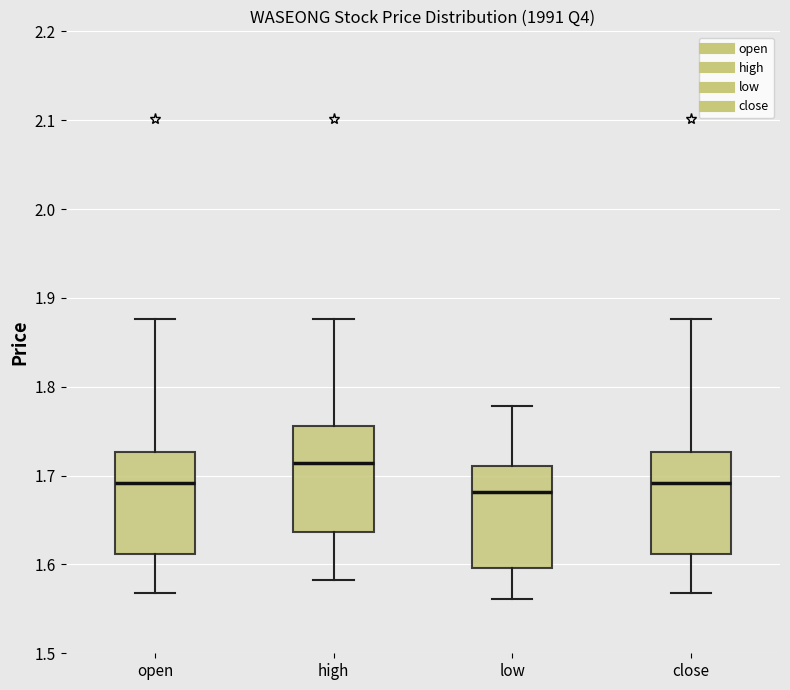

Reading left to right, read every box against the y-axis: the position of its median line, the range the box covers, and the ends of its whiskers. The values are not printed on the chart, so give them approximately, as read against the axis.

open: median 1.69, box 1.61 to 1.73, whiskers 1.57 to 1.88
high: median 1.71, box 1.64 to 1.76, whiskers 1.58 to 1.88
low: median 1.68, box 1.60 to 1.71, whiskers 1.56 to 1.78
close: median 1.69, box 1.61 to 1.73, whiskers 1.57 to 1.88